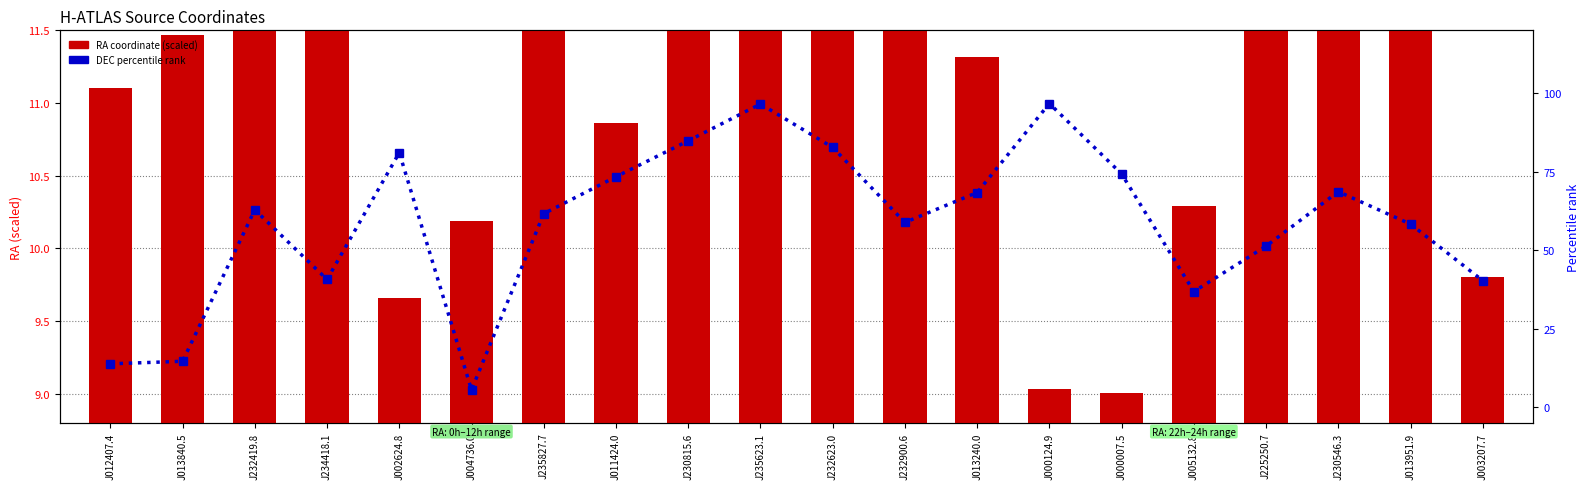

Reading left to right, transcribe all the data shown in this chart.

RA coordinate (scaled): 11.1	11.5	14.1	14.6	9.7	10.2	15.0	10.9	13.7	14.9	14.2	14.2	11.3	9.0	9.0	10.3	13.3	13.6	11.5	9.8
DEC percentile rank: 13.8	14.6	62.9	40.7	81.0	5.5	61.6	73.4	84.8	96.5	82.7	58.8	68.4	96.7	74.3	36.8	51.3	68.6	58.3	40.3